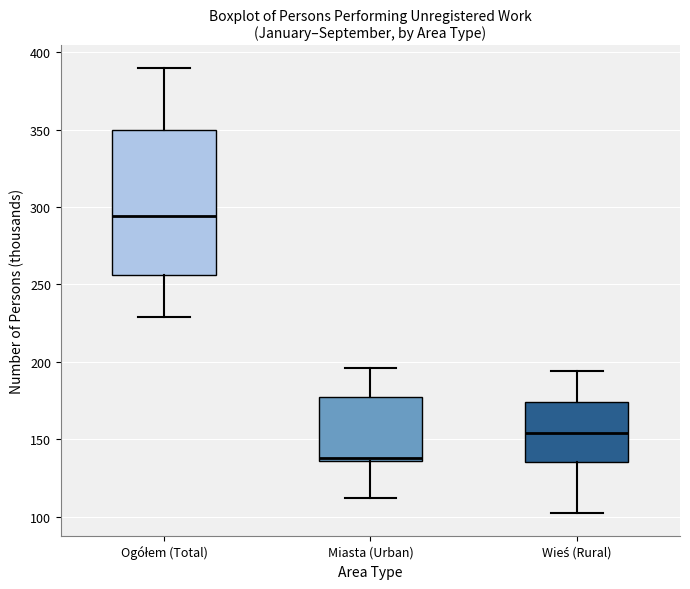

Which box is the tallest, from its lower edge to its upper edge?

Ogółem (Total)